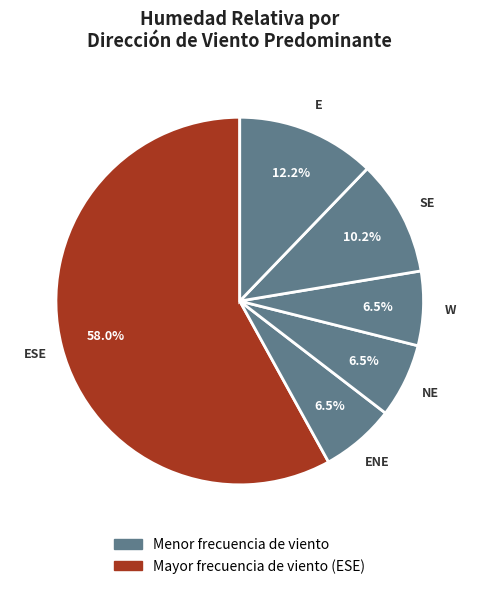

What is the smallest slice in the pie chart?

NE